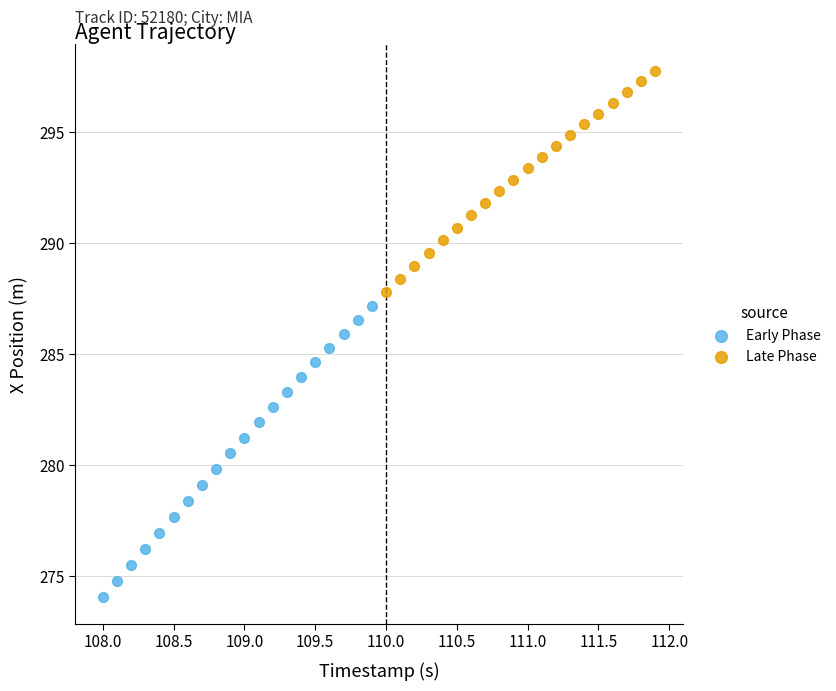

Which series contains the lowest Y value?

Early Phase